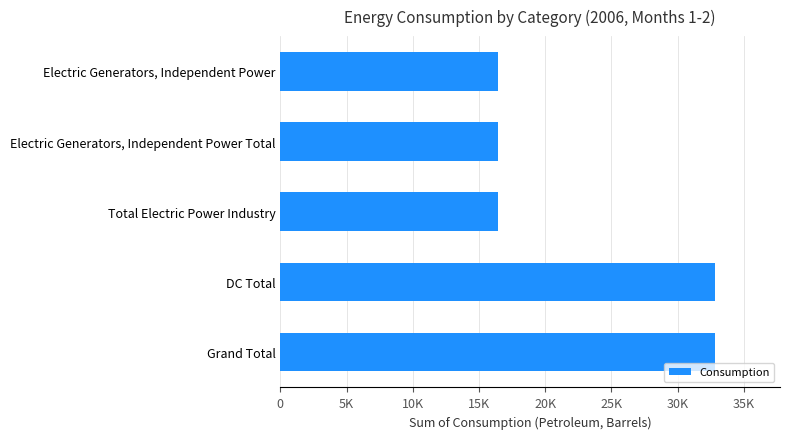

Are the bars grouped side by side (vs. stacked)?

No